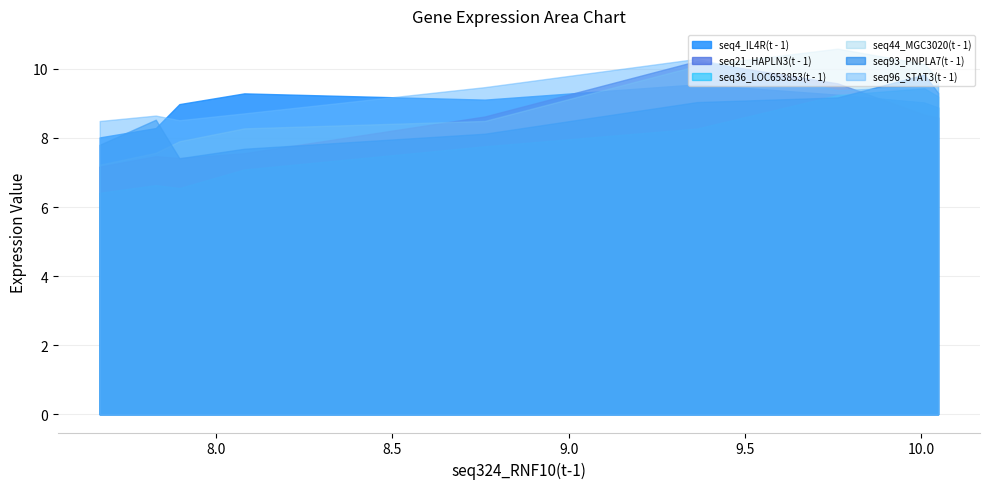

Is the value of seq96_STAT3(t - 1) at 9.763 greater than the value of seq36_LOC653853(t - 1) at 9.364?

Yes